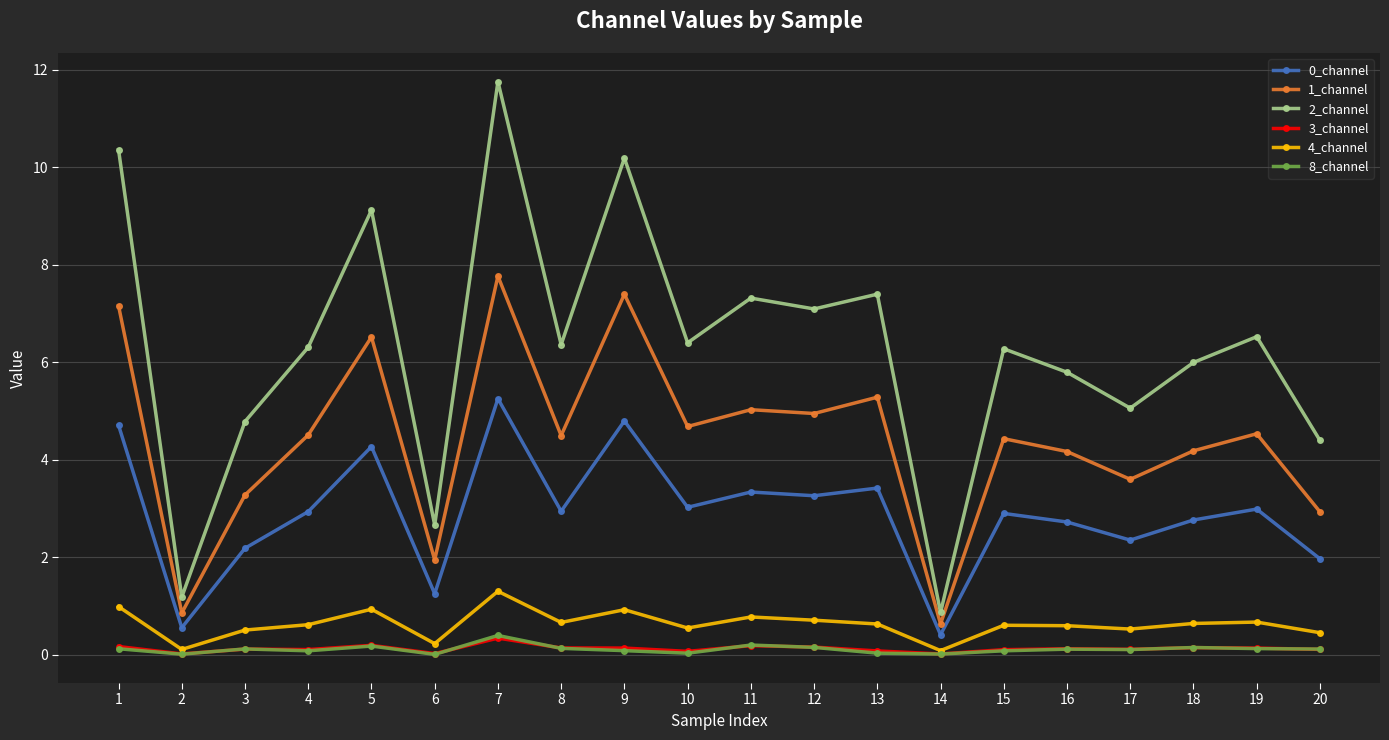

What is the sum of all 3_channel values?

2.5